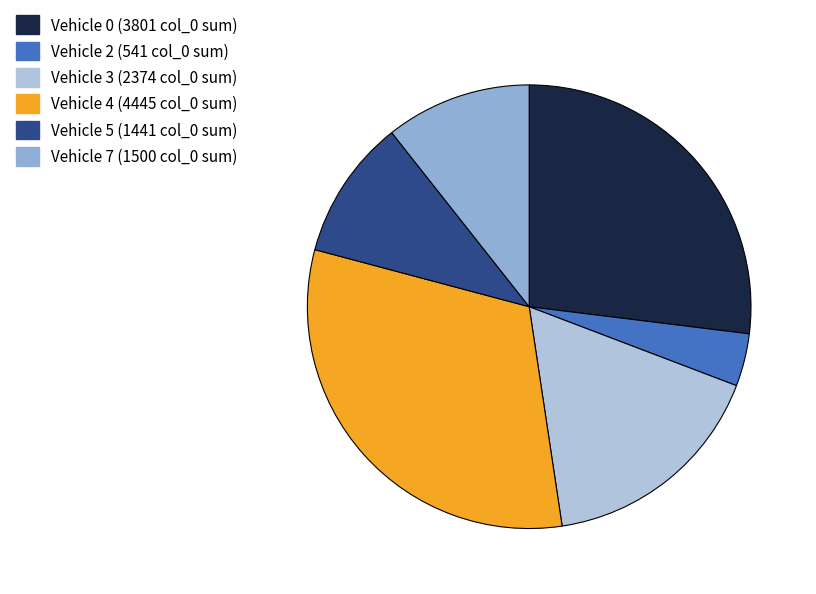

How many slices are in this pie chart?

6